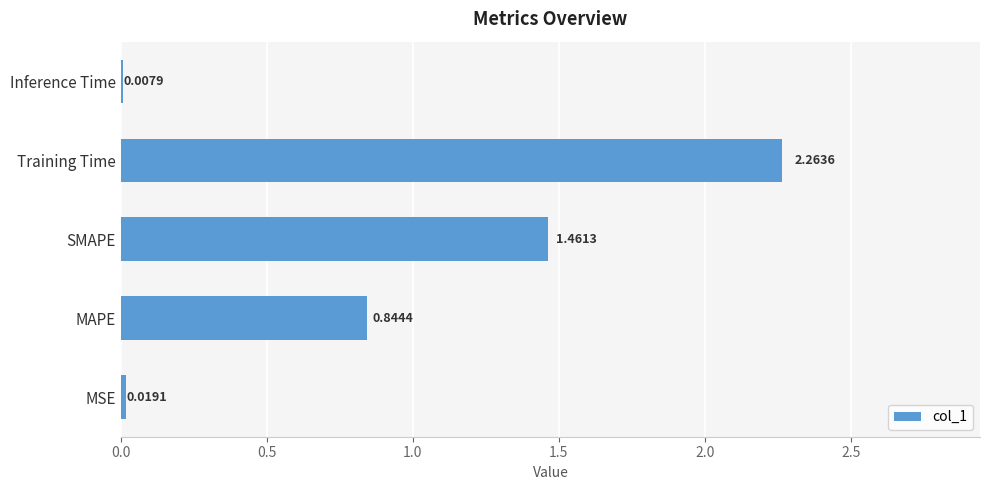

What is the change in value from Training Time to Inference Time?

-2.3